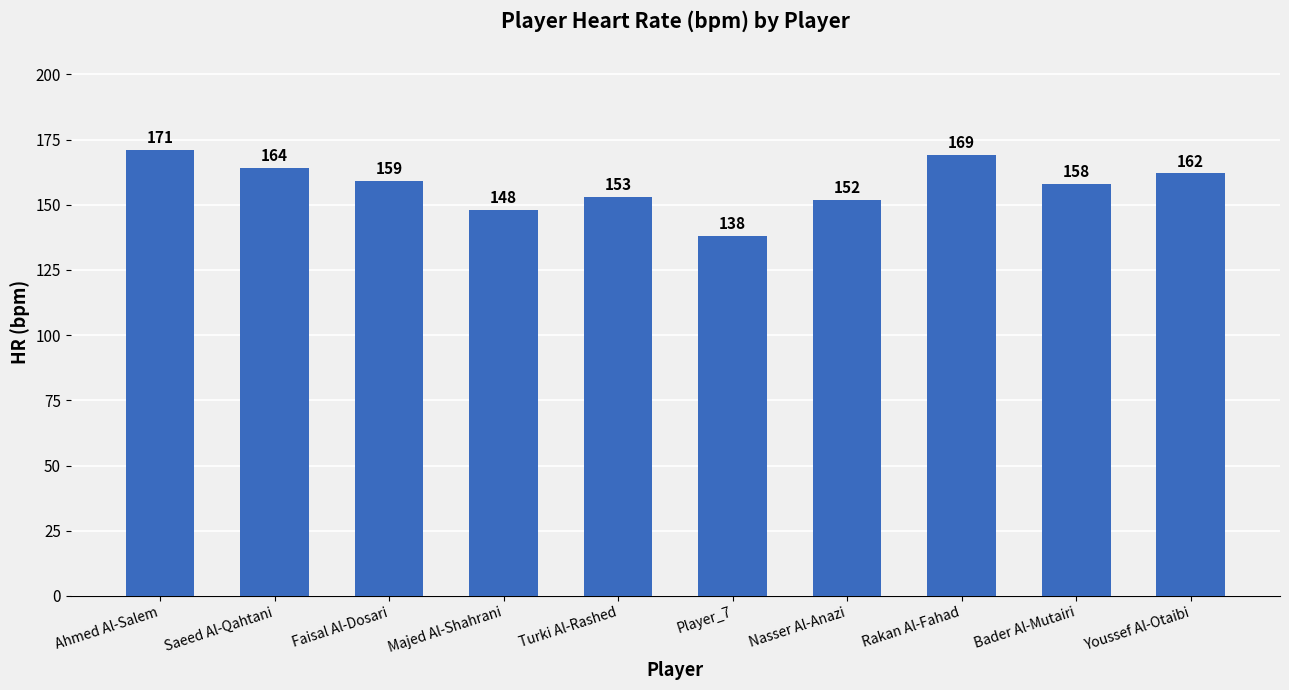

What is the label of the 1st bar from the left?

Ahmed Al-Salem